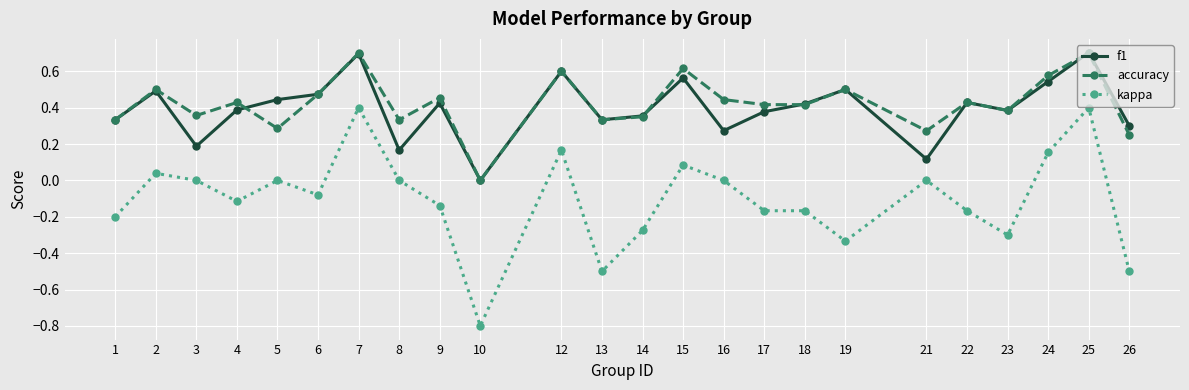

Which series has the largest range (max minus min)?

kappa